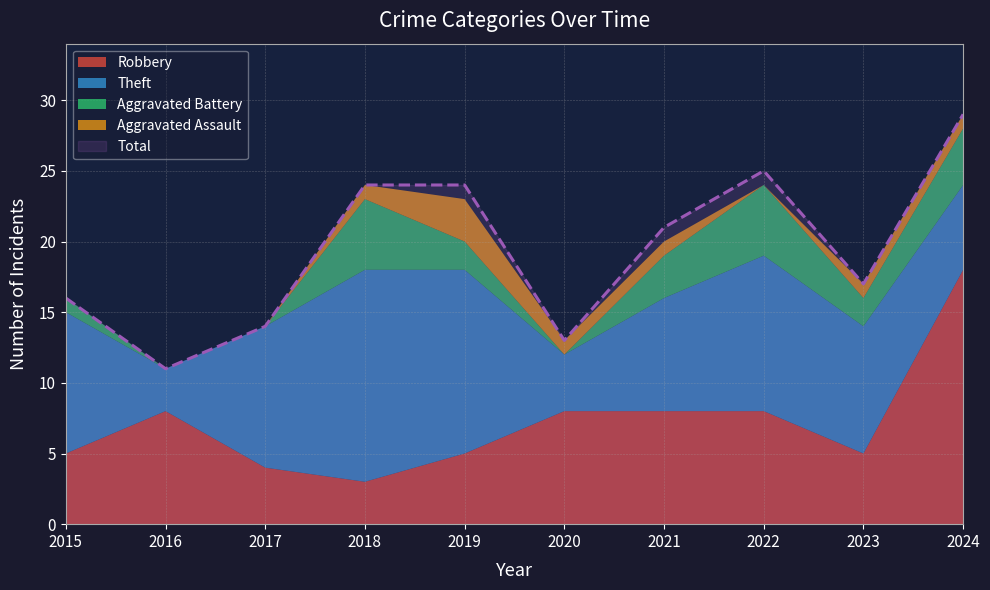

True or false: Total has more than 0 interior local peaks.

True